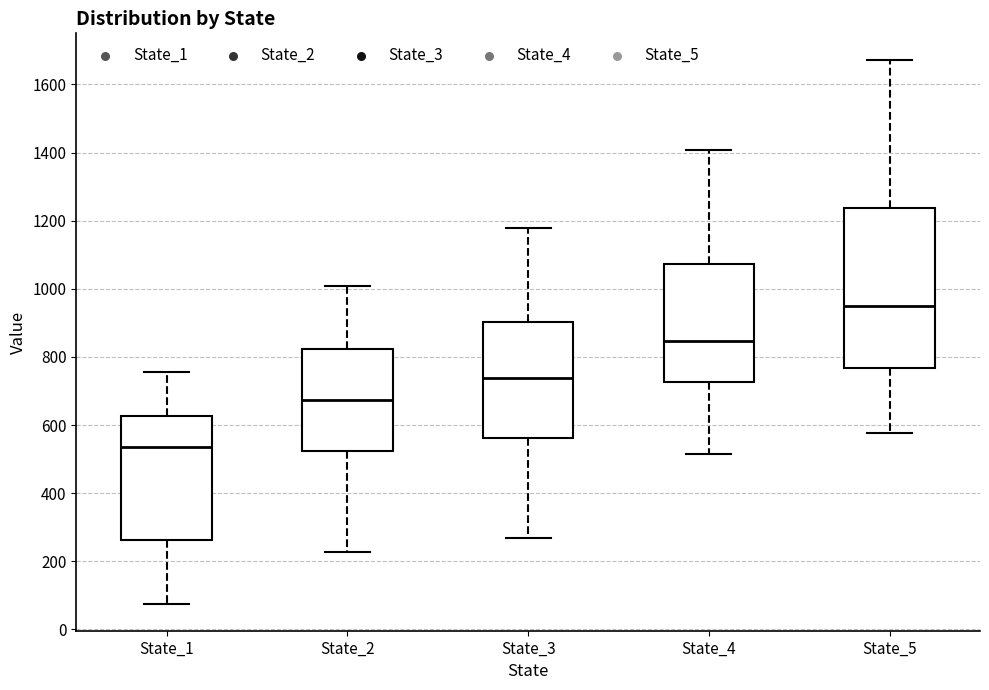

Comparing the boxes themselves (not the whiskers), which one is the tallest?

State_5